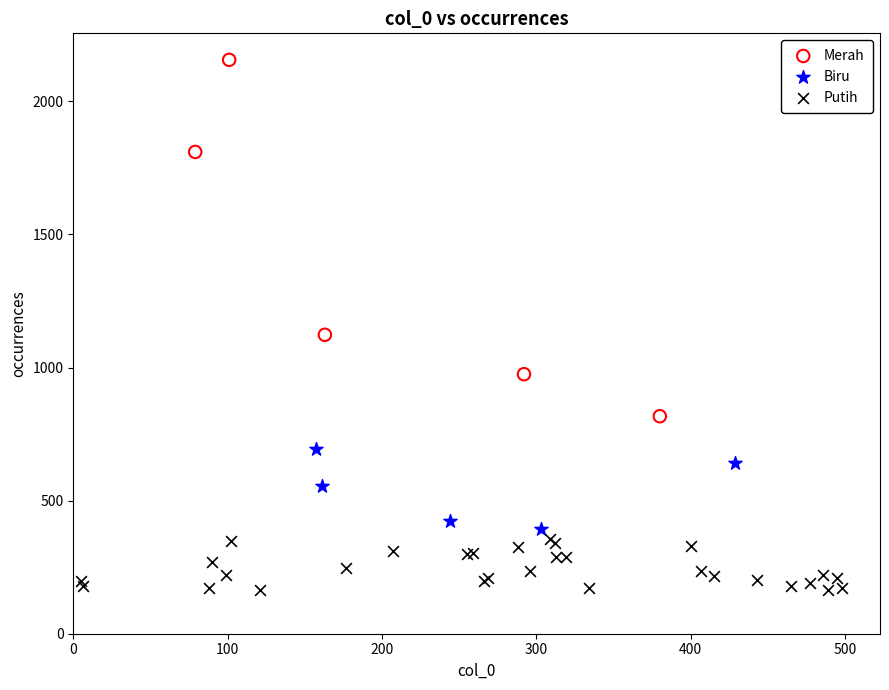

Which series reaches the maximum Y coordinate?

Merah